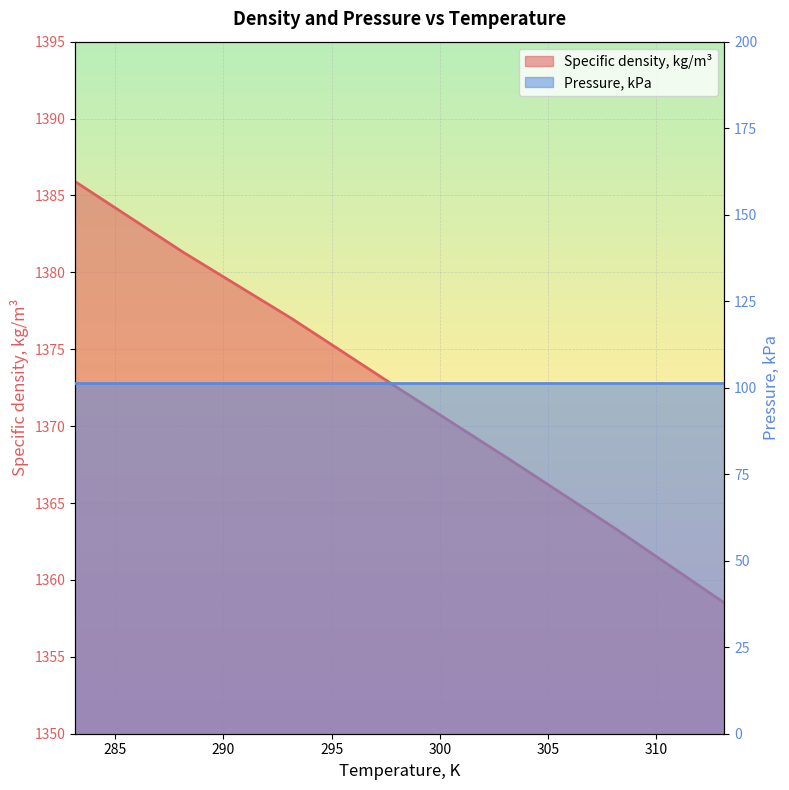

What is the difference between the maximum and minimum values?

27.4